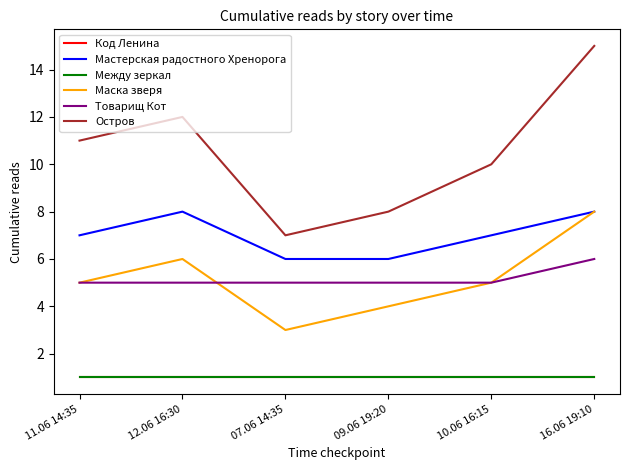

What is the label of the 4th point from the right?

07.06 14:35